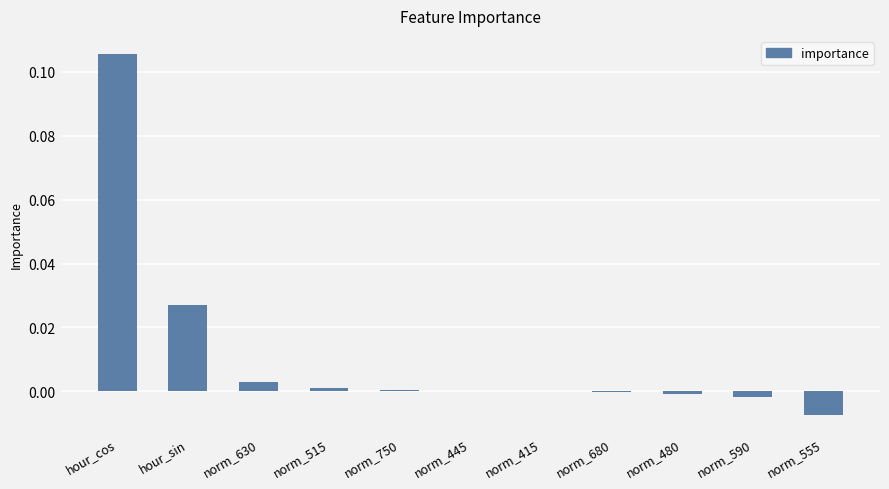

Are the bars horizontal?

No